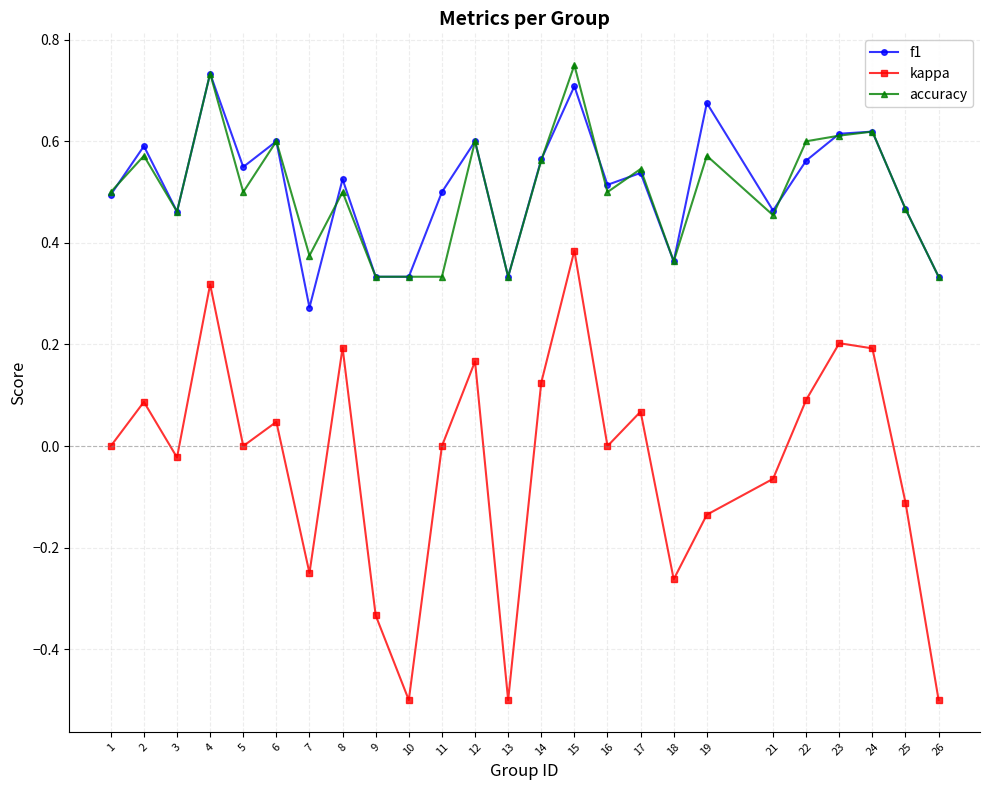

The accuracy series shows 0.1 at 7. True or false?

False